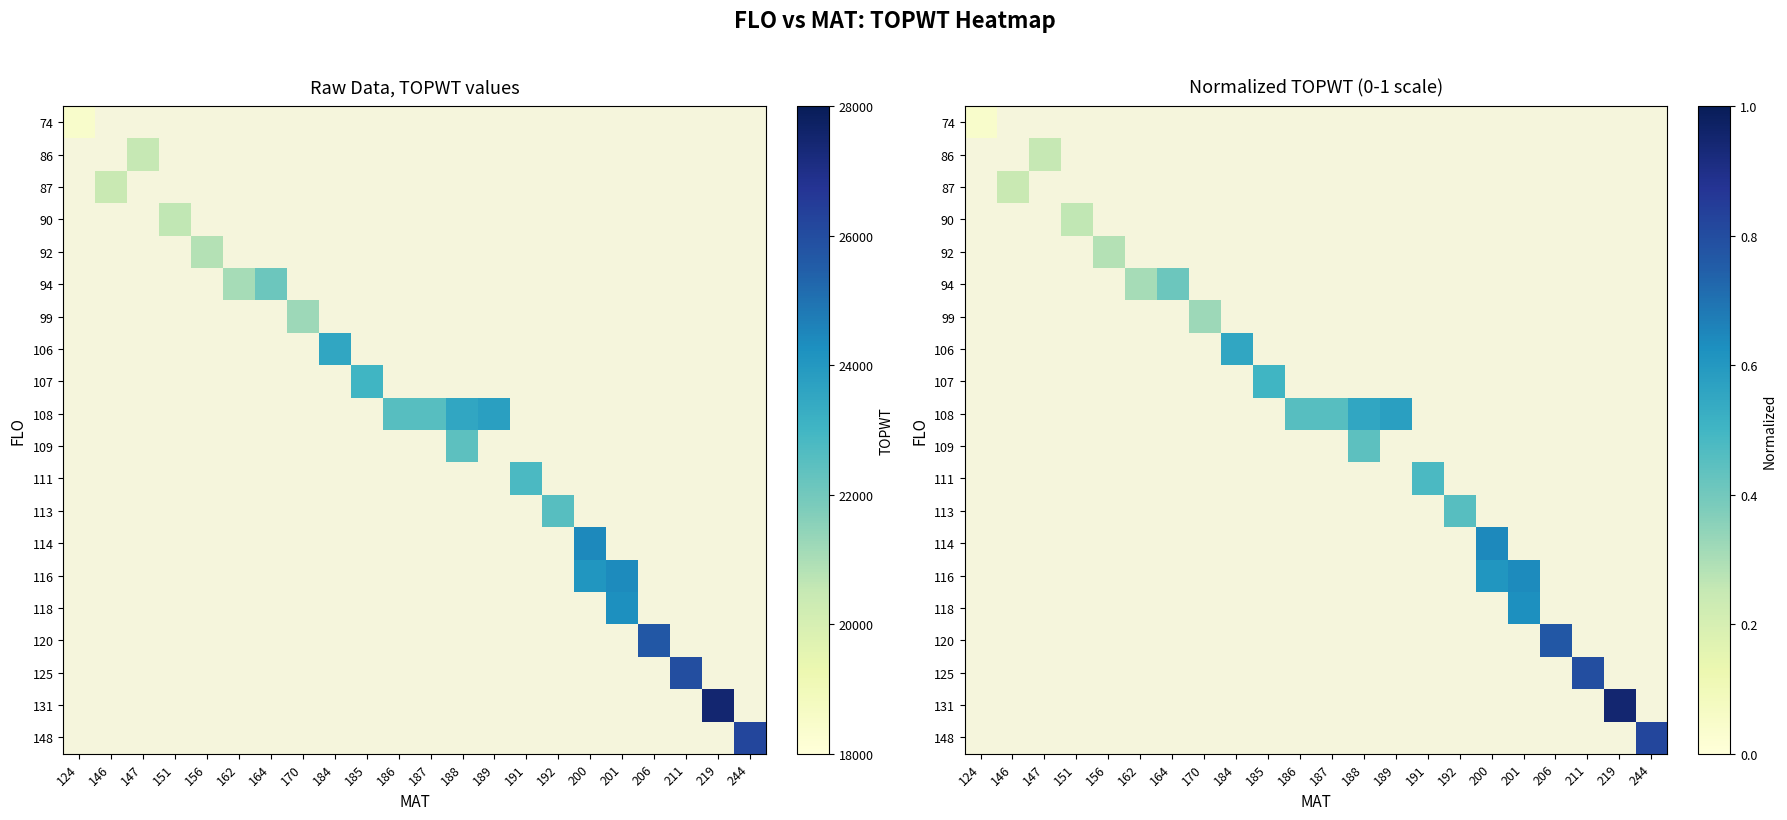

How many data points does each series have?

22